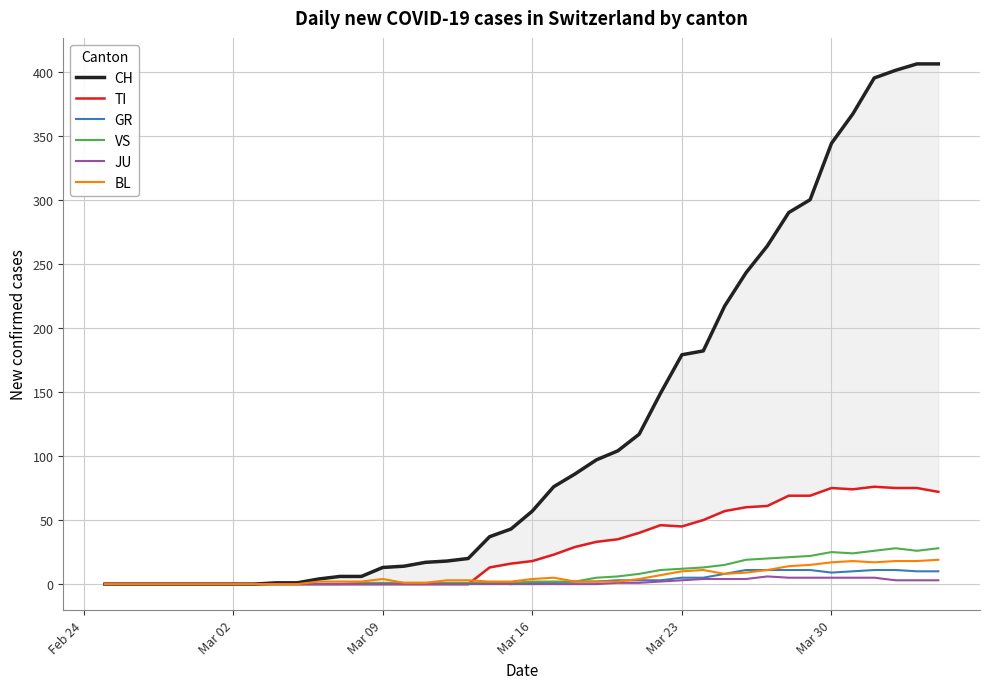

What is the average value of the TI series?

28